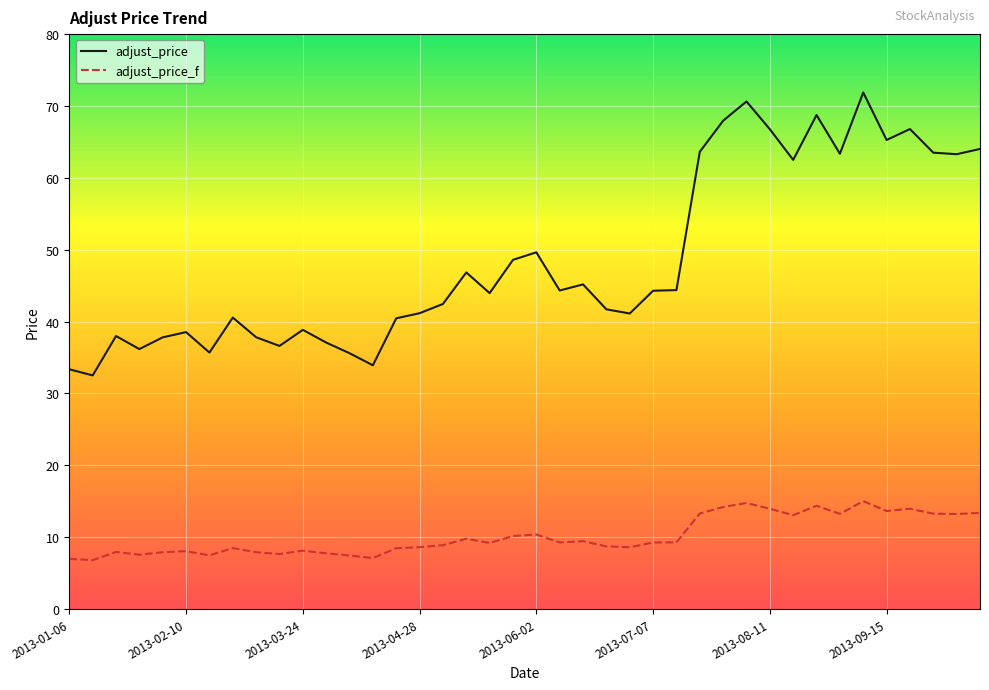

Count the number of data series in this chart.

2